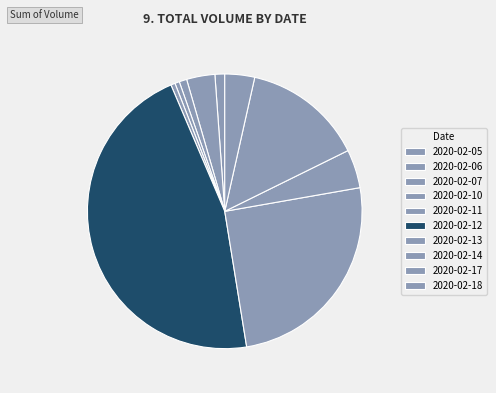

True or false: 2020-02-14 accounts for 19% of the total.

False